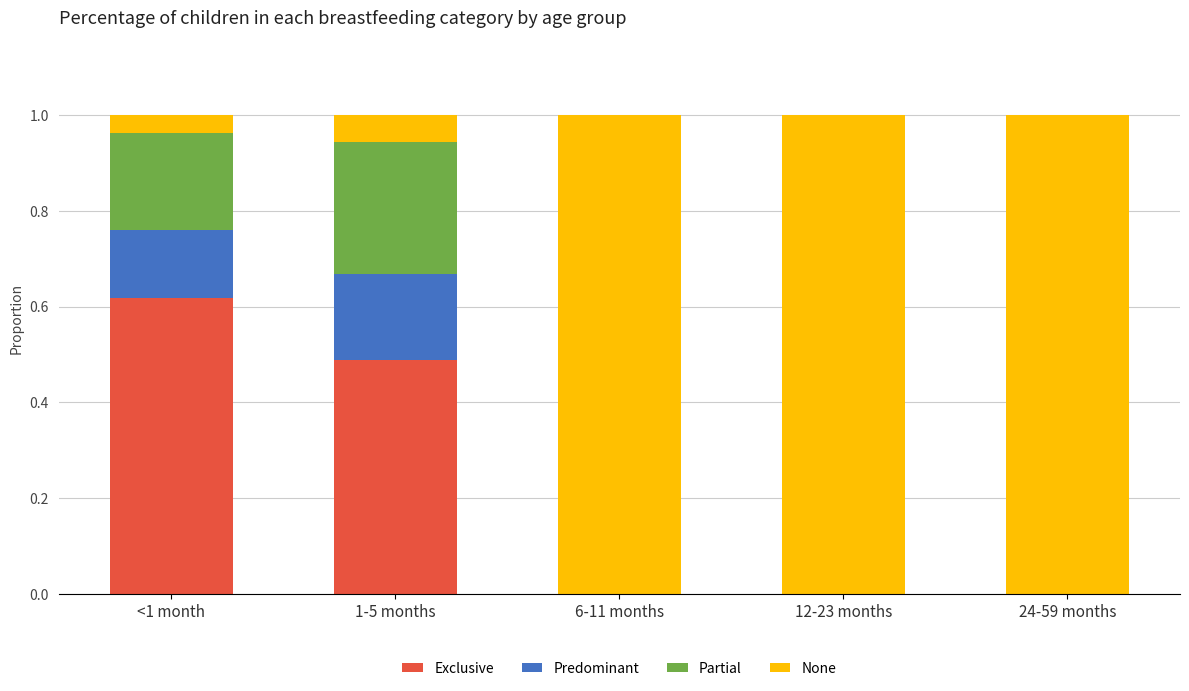

What is the sum of all Exclusive values?

1.1